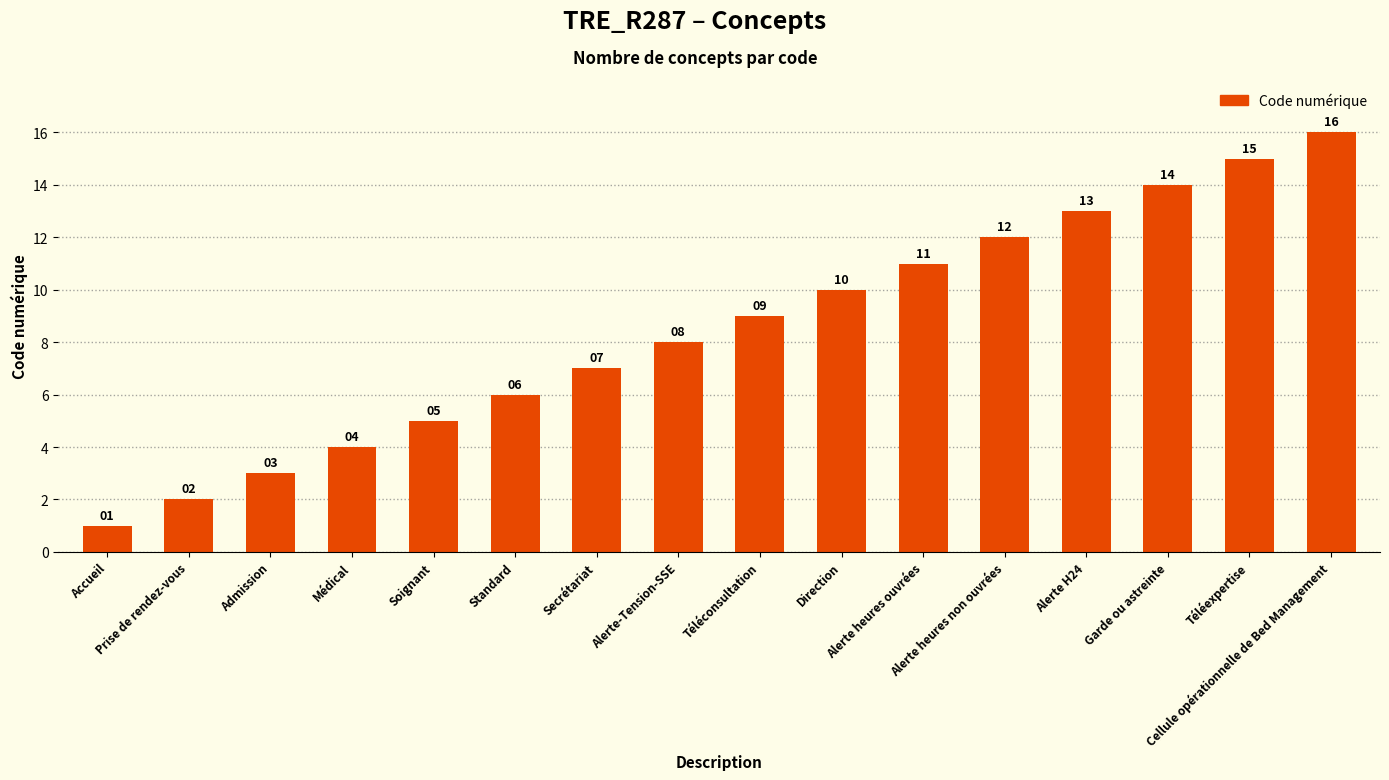

What is the greatest value displayed?

16